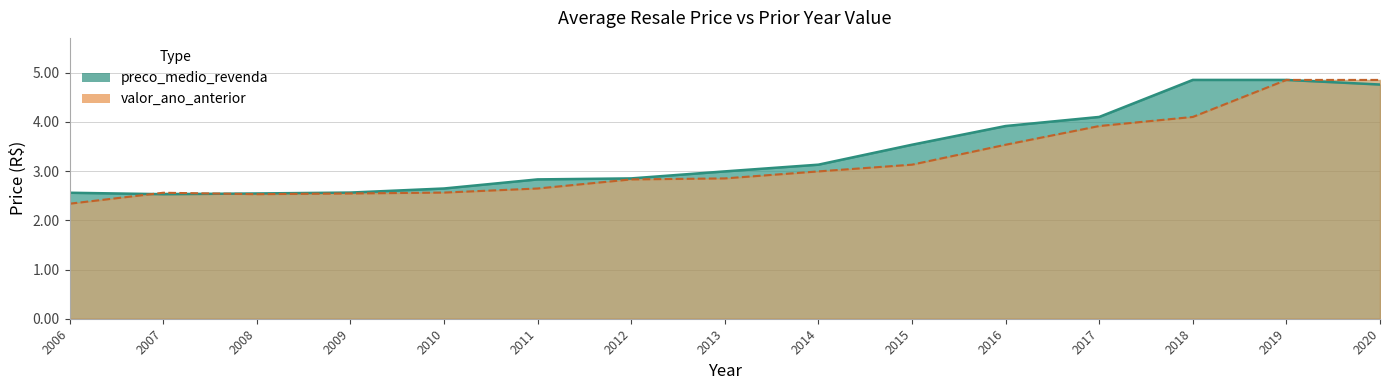

Between 2020 and 2011, which is larger?

2020